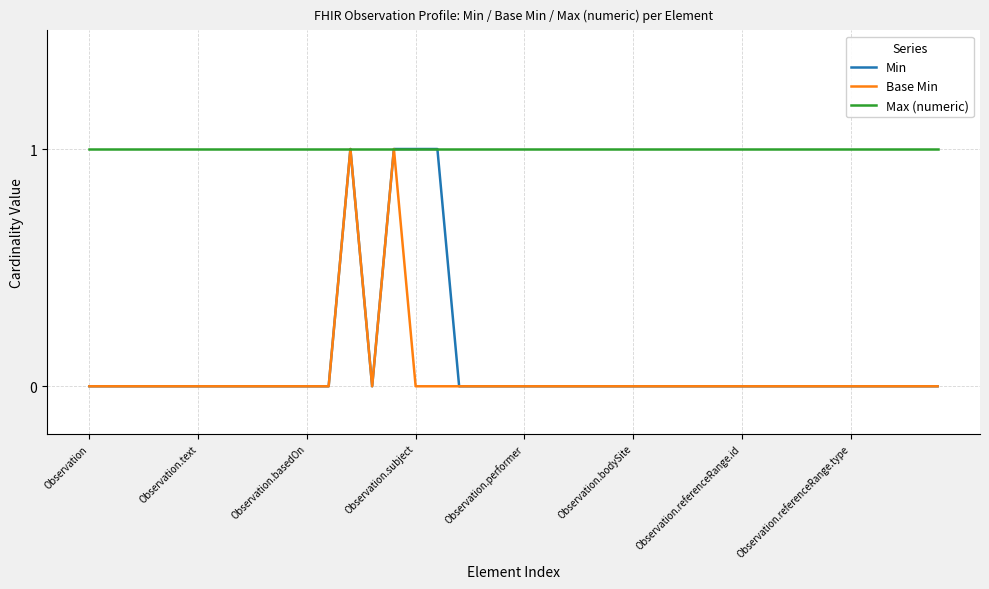

What are all the series names shown in the legend?

Min, Base Min, Max (numeric)